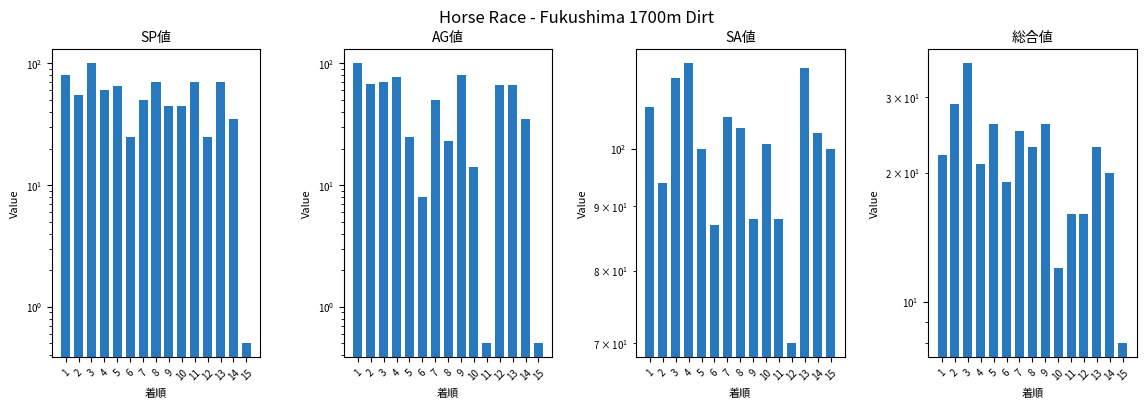

Which has a higher value, 3 or 2?

3